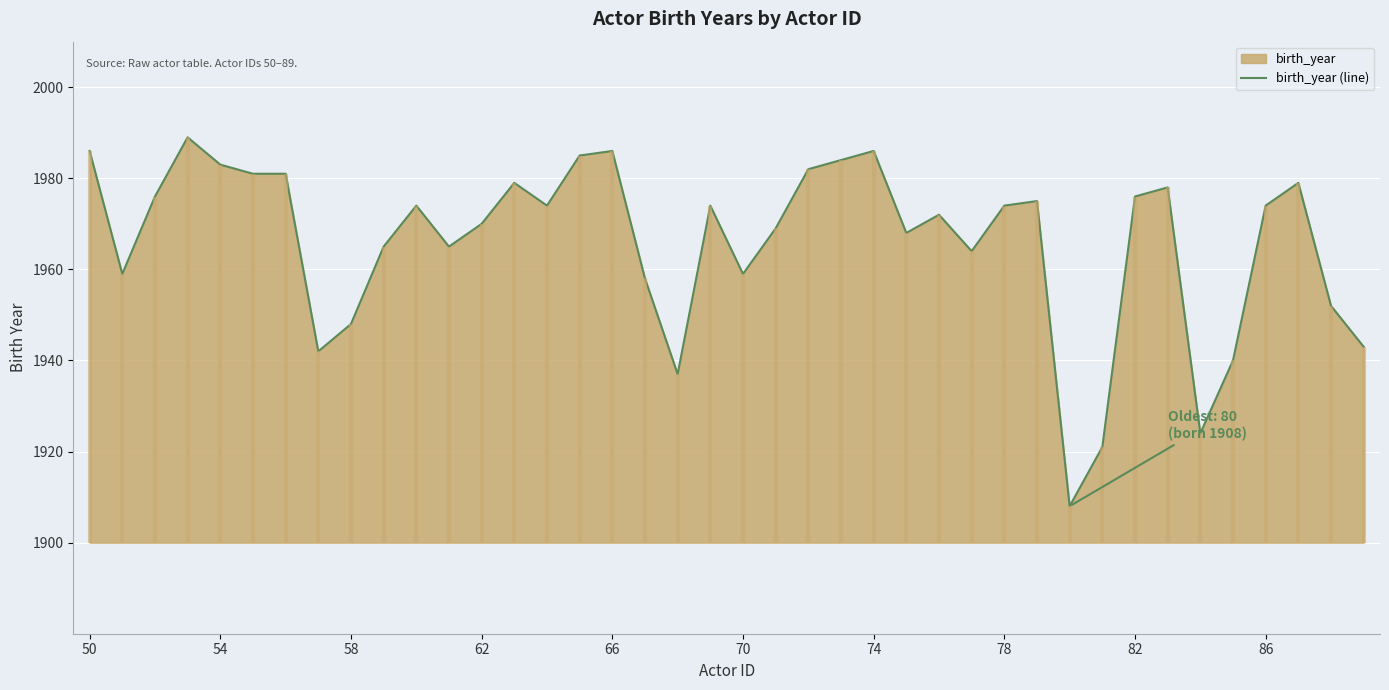

True or false: the data has more than 0 interior local peaks.

True